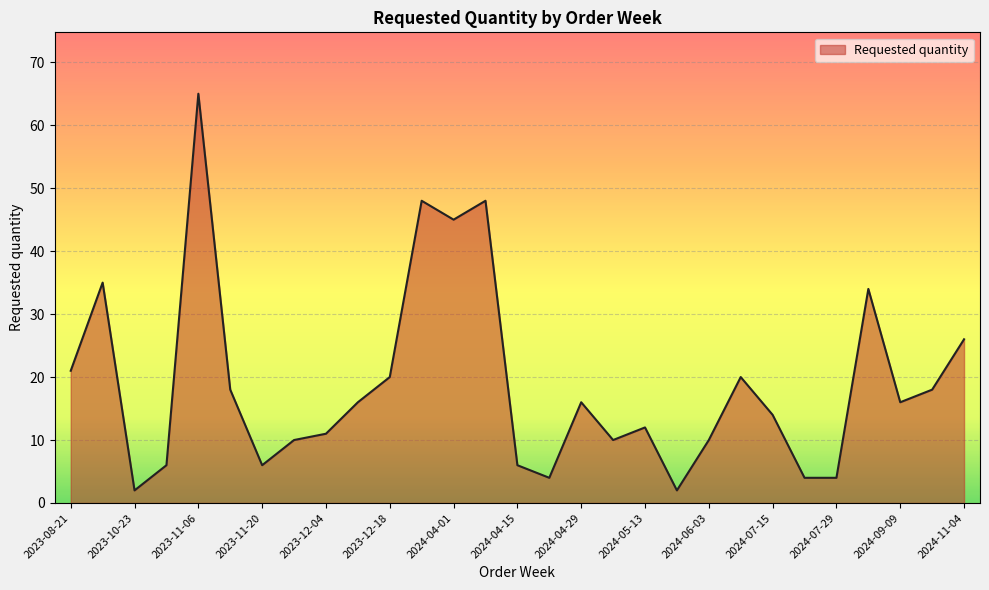

What is the average value?

19